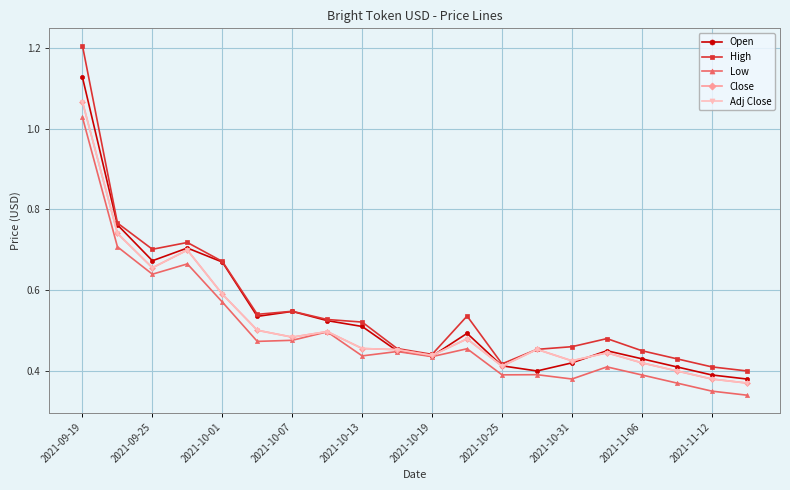

Which series has the largest range (max minus min)?

High